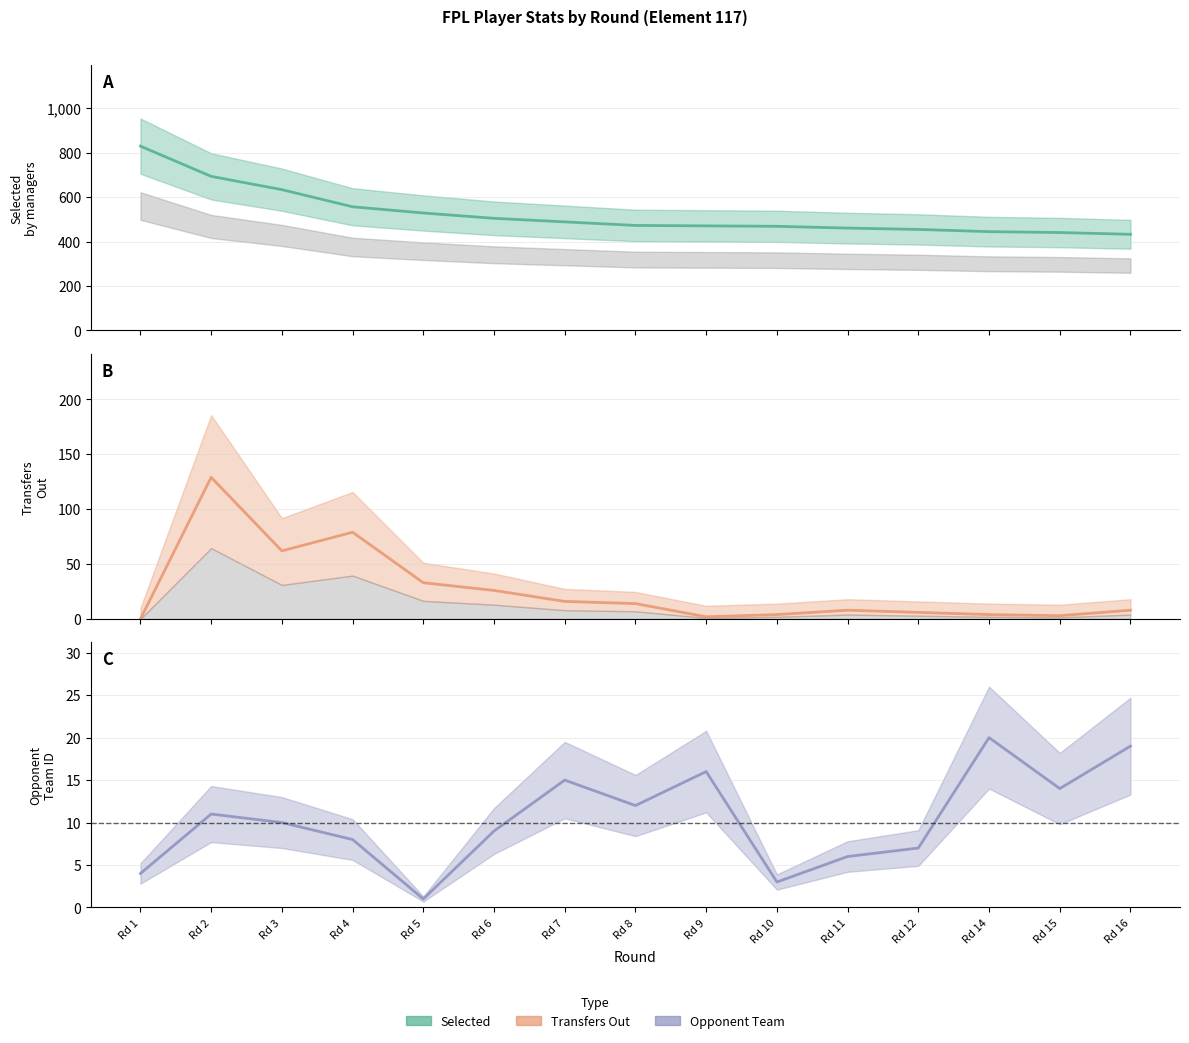

How many values in the selected series exceed 473?

7